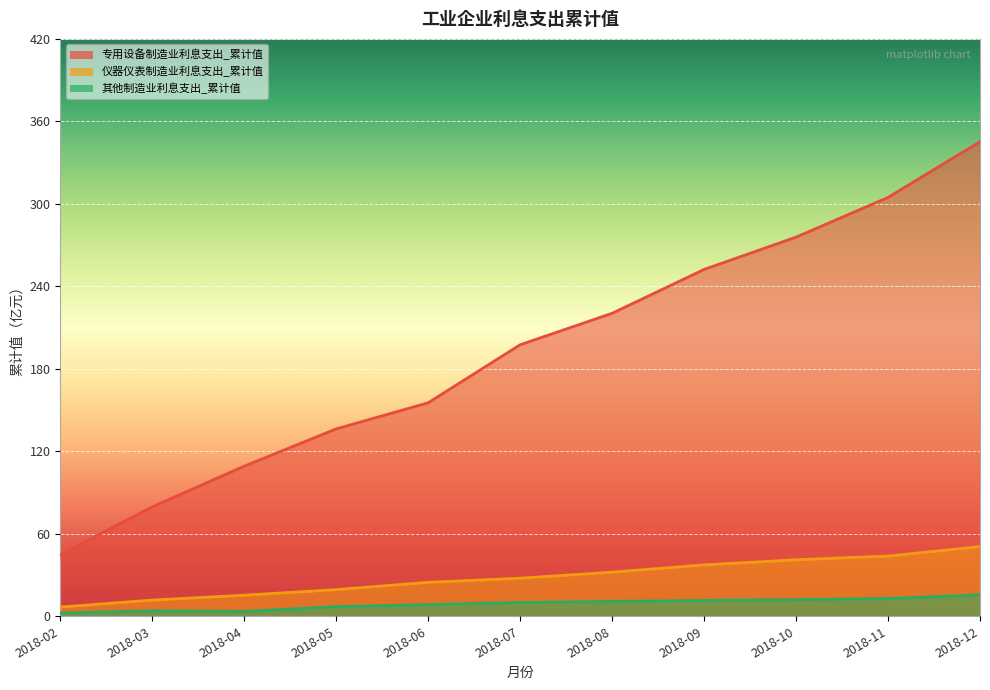

Rank the series at 2018-12 from lowest to highest value.

其他制造业利息支出_累计值, 仪器仪表制造业利息支出_累计值, 专用设备制造业利息支出_累计值